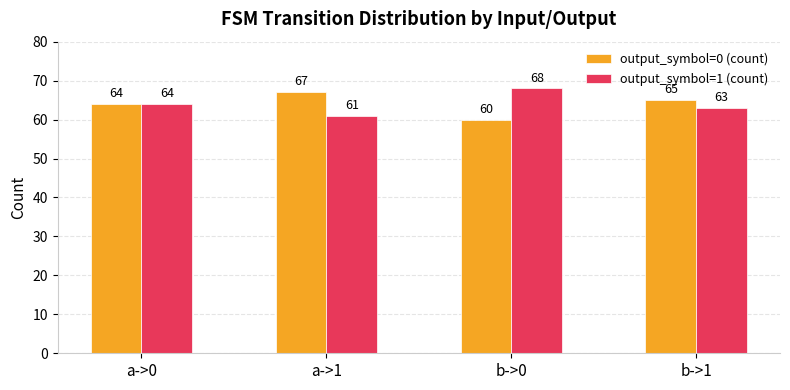

Reading left to right, what are all the values shown in this chart?

output_symbol=0 (count): 64	67	60	65
output_symbol=1 (count): 64	61	68	63